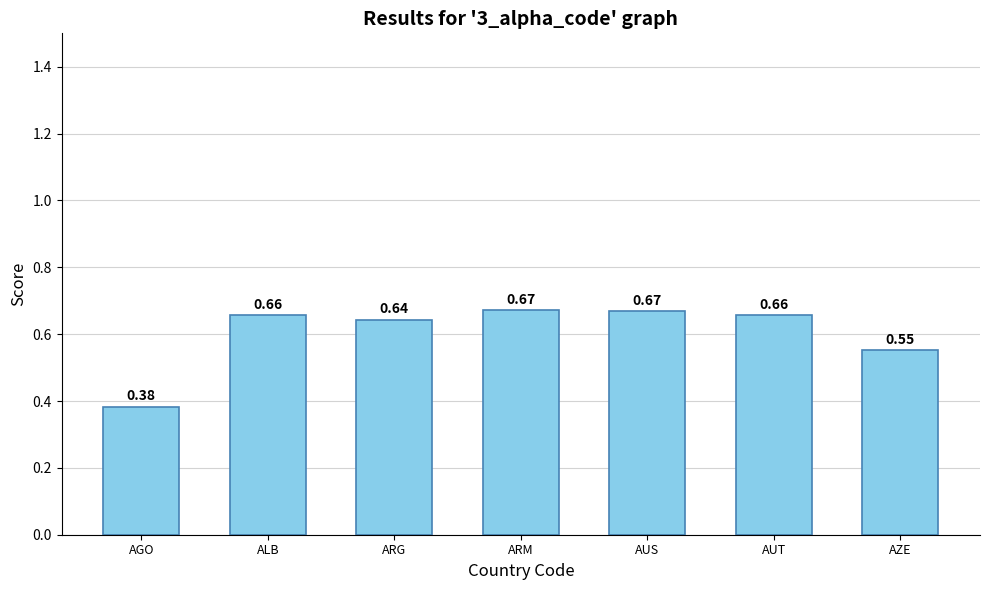

At which label is the value closest to 0?

AGO